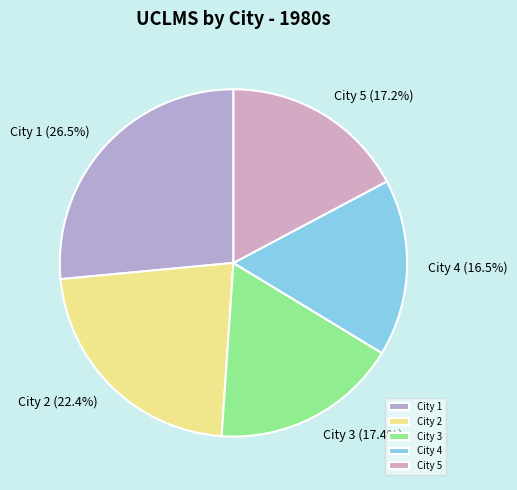

Which slice is the largest?

City 1